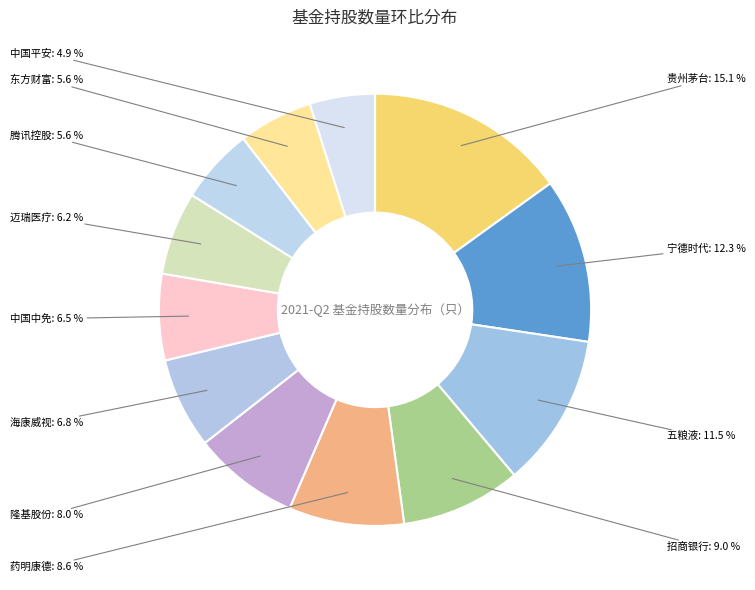

To the nearest percent, what is the average slice percentage?

8%